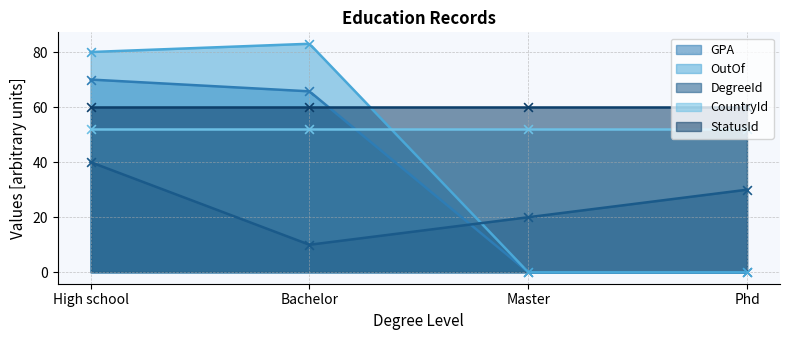

What is the lowest value of the DegreeId series?

10.1